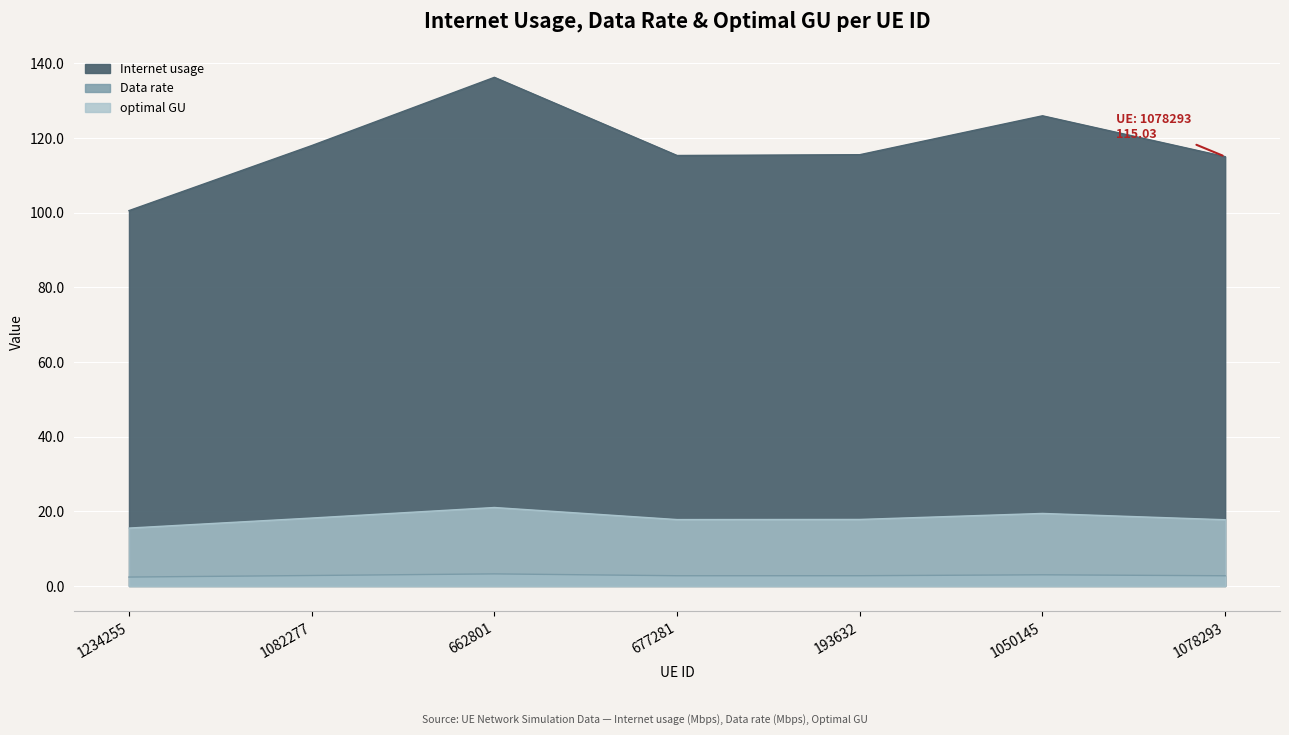

True or false: Internet usage has a value of 69.9 at 1078293.

False